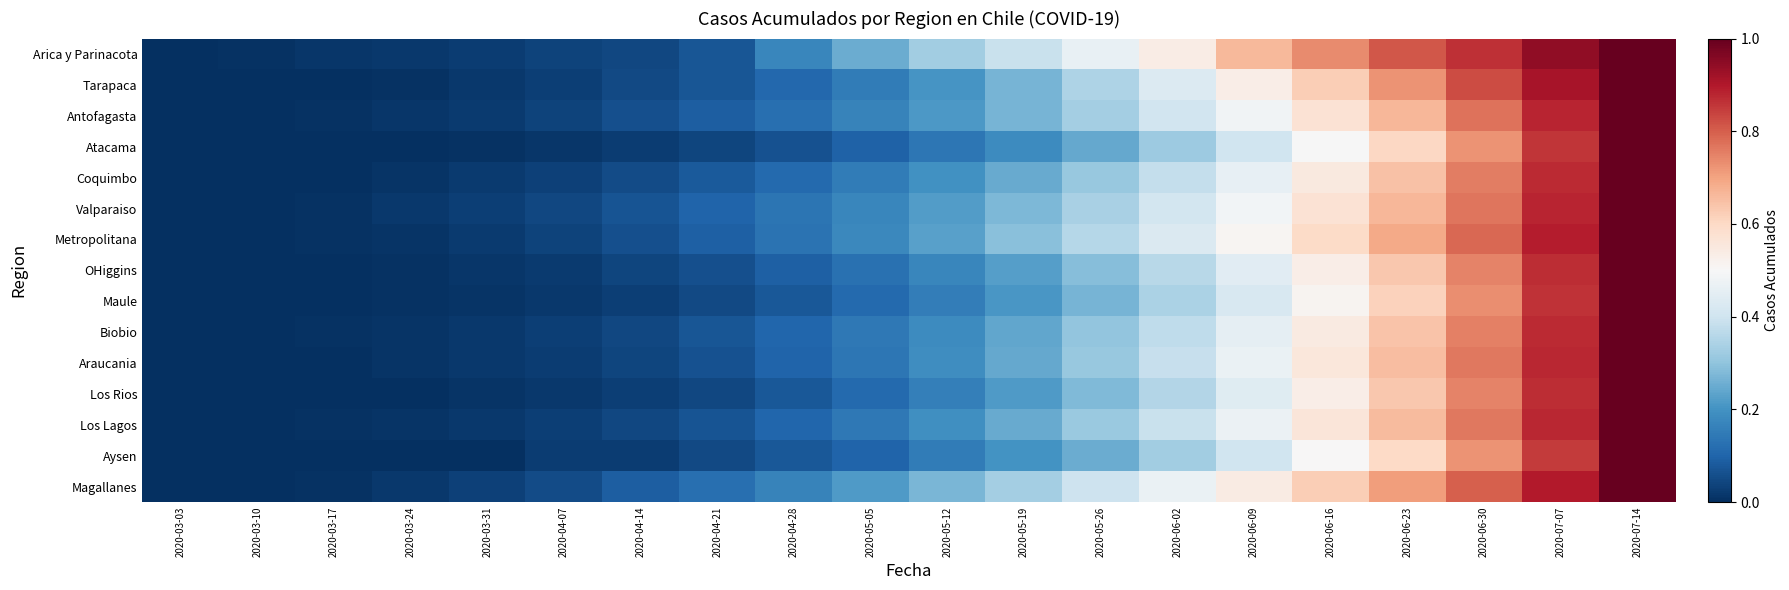

Between 2020-04-21 and 2020-06-09, which series saw the biggest shift?

Arica y Parinacota